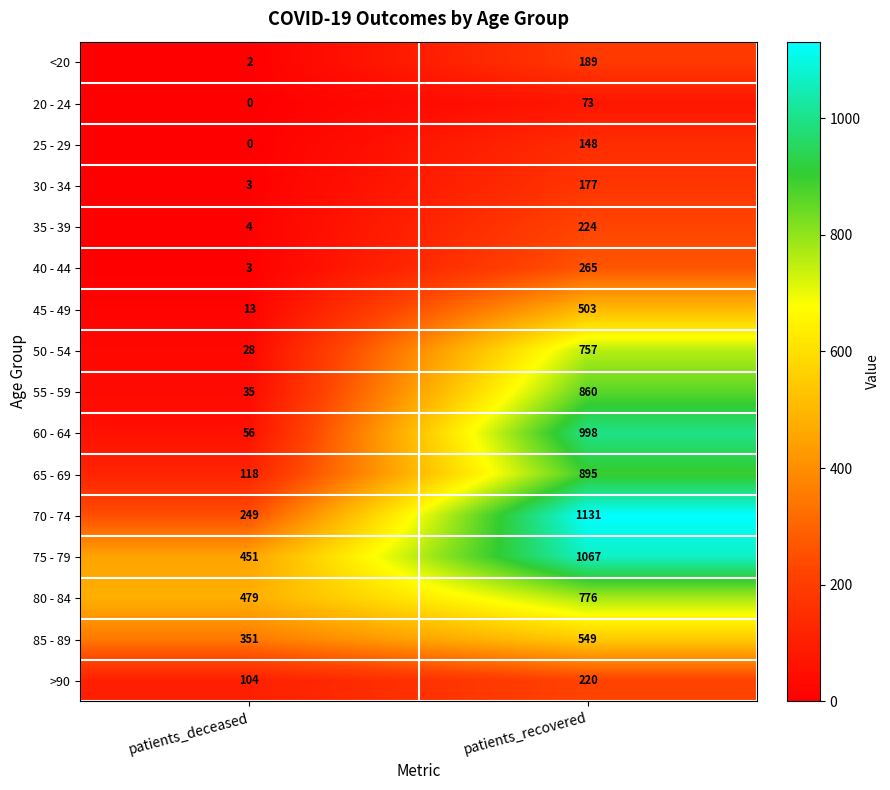

Between patients_deceased and patients_recovered, which series saw the biggest shift?

60 - 64